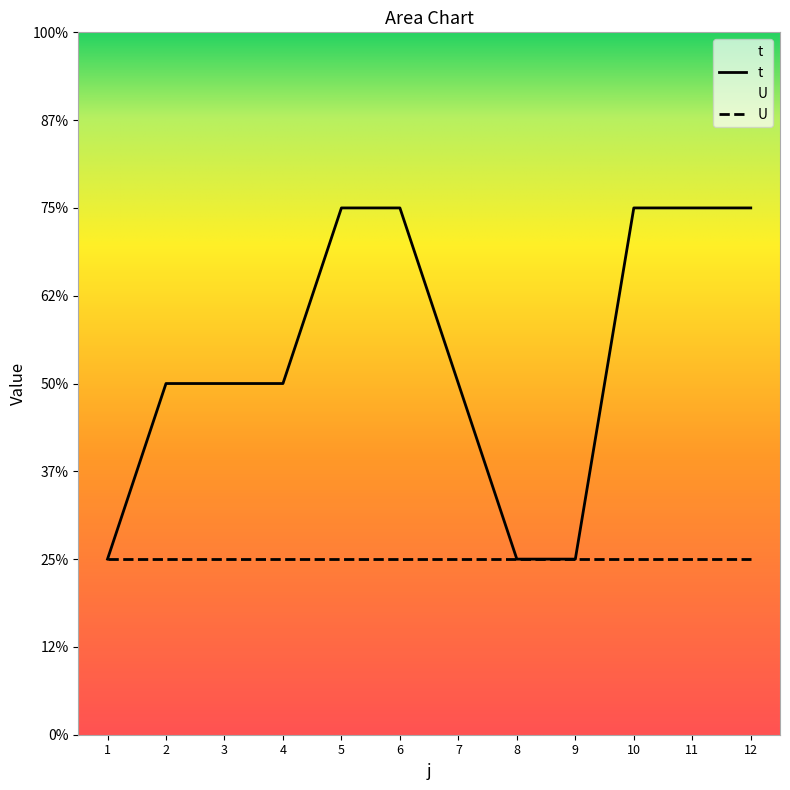

Rank the categories by value from highest to lowest.

5, 6, 10, 11, 12, 2, 3, 4, 7, 1, 8, 9